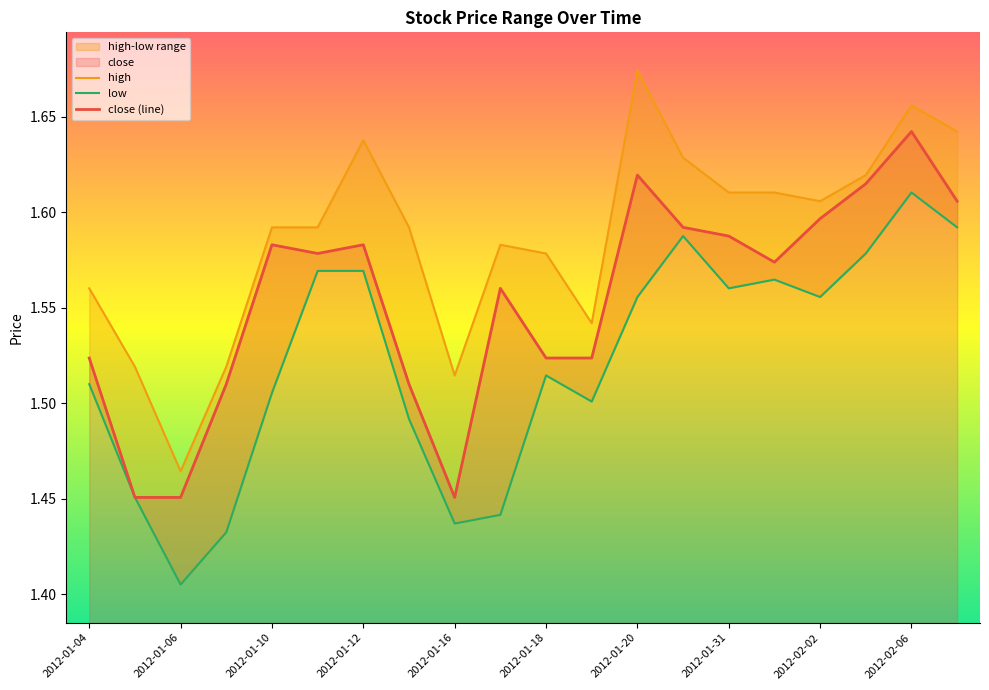

At which label does low reach its peak?

2012-02-06